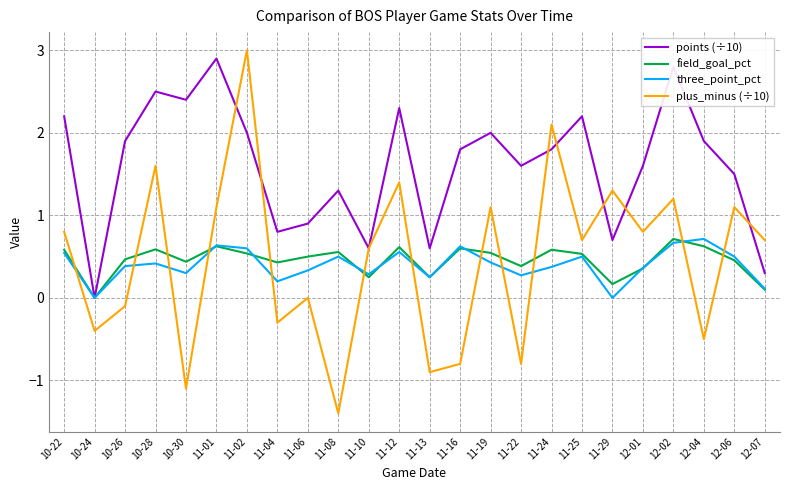

At which category is the sum across all series the highest?

11-02